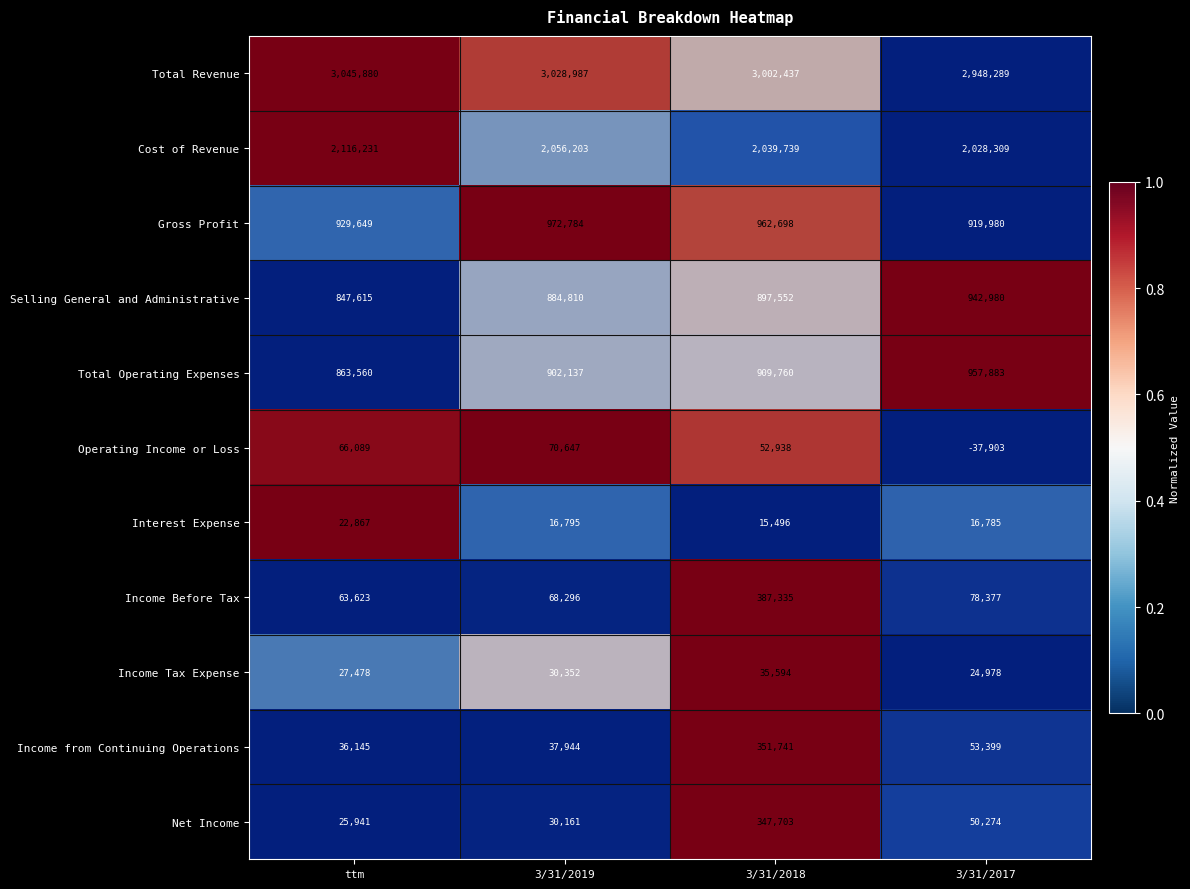

The Total Revenue series shows 3002437 at 3/31/2018. True or false?

True